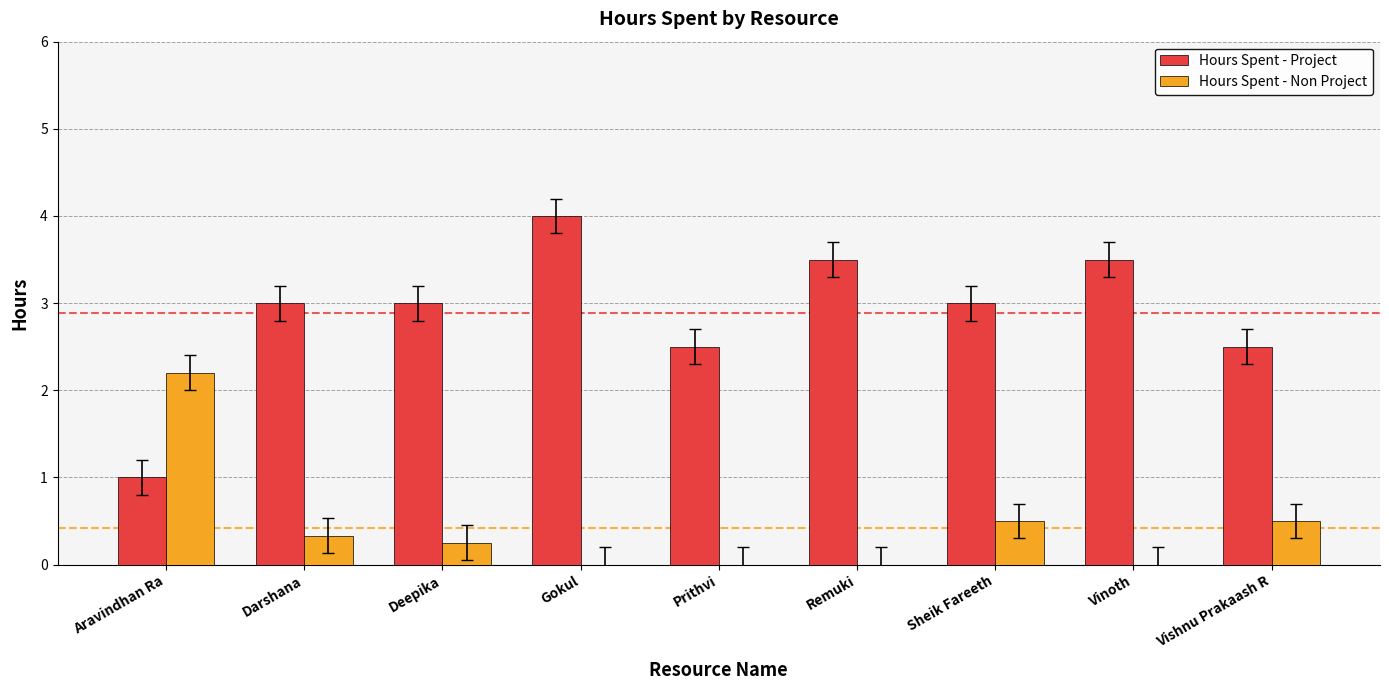

Is the value of Hours Spent - Project at Vishnu Prakaash R greater than the value of Hours Spent - Non Project at Deepika?

Yes